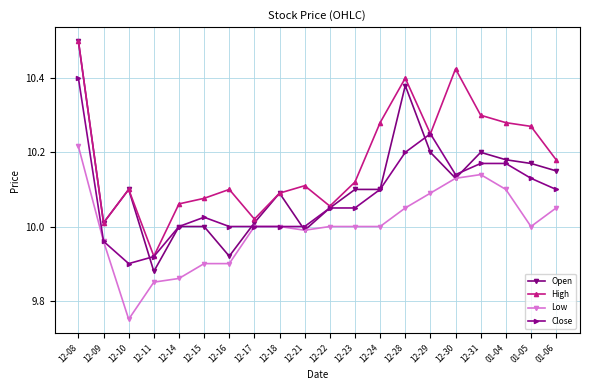

At which category does High reach its first local peak?

12-10